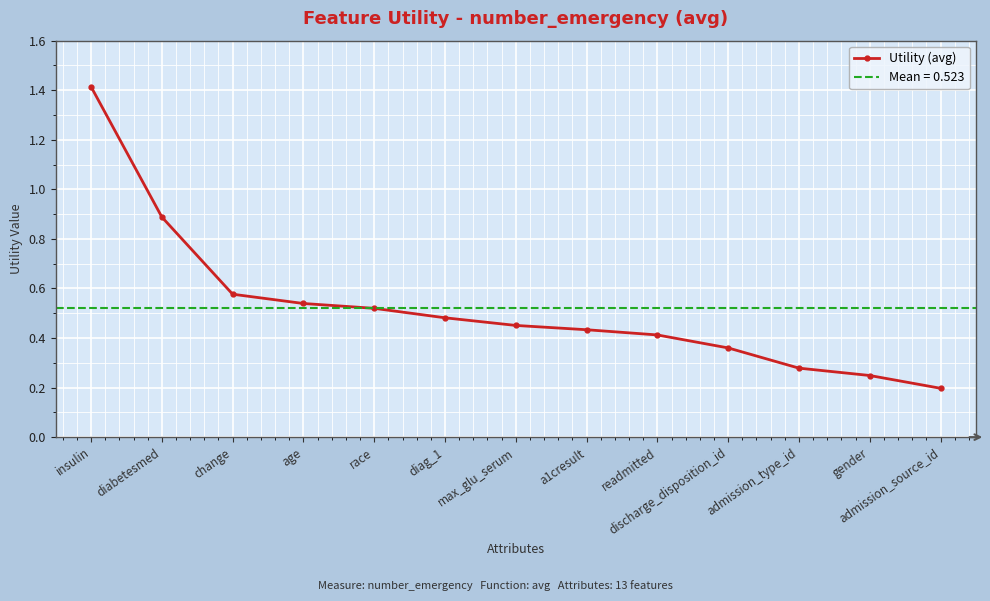

The value at gender is 0.1. True or false?

False